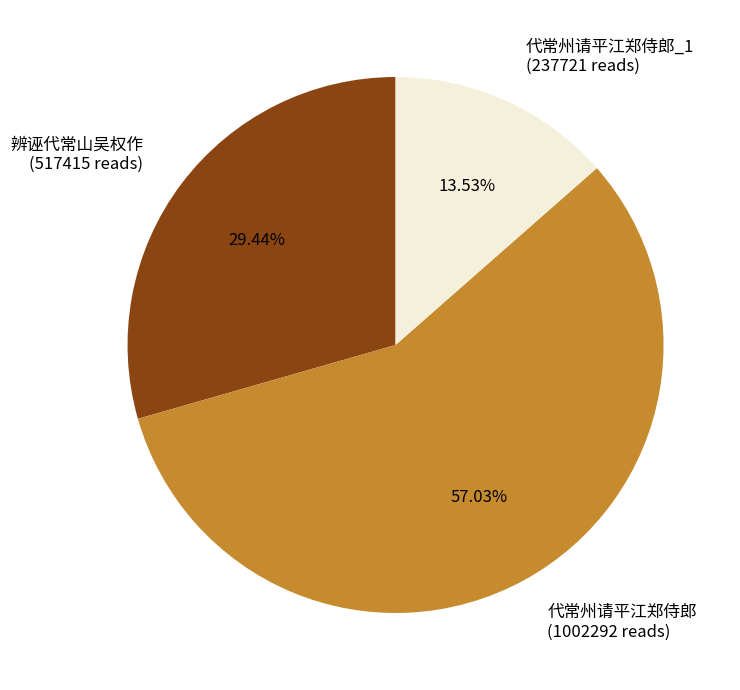

What percentage is the 辨诬代常山吴权作 slice, to the nearest percent?

29%